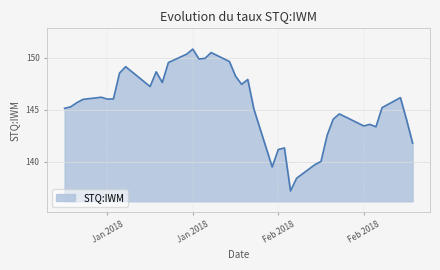

What is the difference between the maximum and minimum values?

13.7